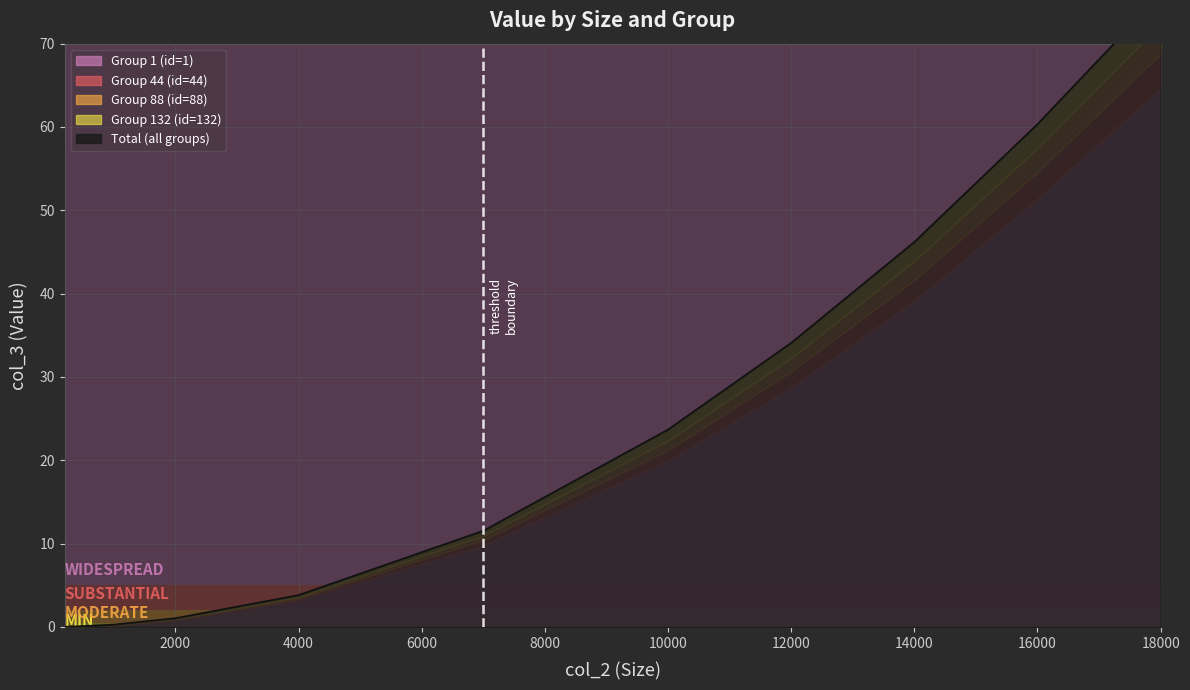

Reading right to left, what are all the values shown in this chart?

Group 1 (id=1): 64.6	51.4	39.1	28.7	20.0	9.8	3.2	0.8	0.2	0.0	0.0
Group 44 (id=44): 4.1	3.2	2.5	1.9	1.2	0.7	0.2	0.1	0.0	0.0	0.0
Group 88 (id=88): 3.6	2.9	2.3	1.6	1.2	0.5	0.2	0.1	0.0	0.0	0.0
Group 132 (id=132): 3.6	2.9	2.3	1.8	1.3	0.6	0.2	0.1	0.0	0.0	0.0